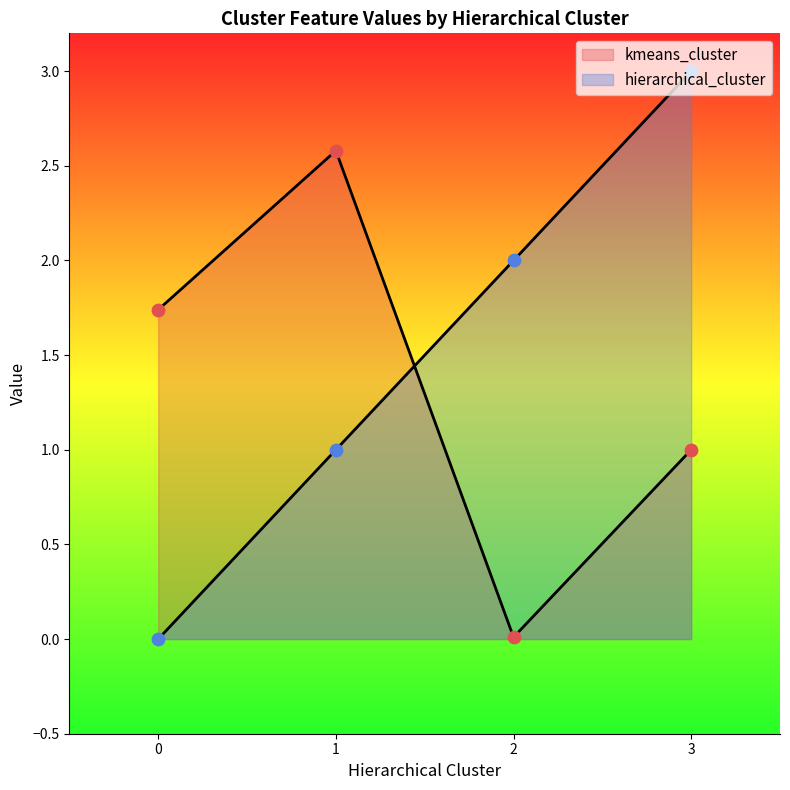

At how many categories does at least one series exceed 1?

4